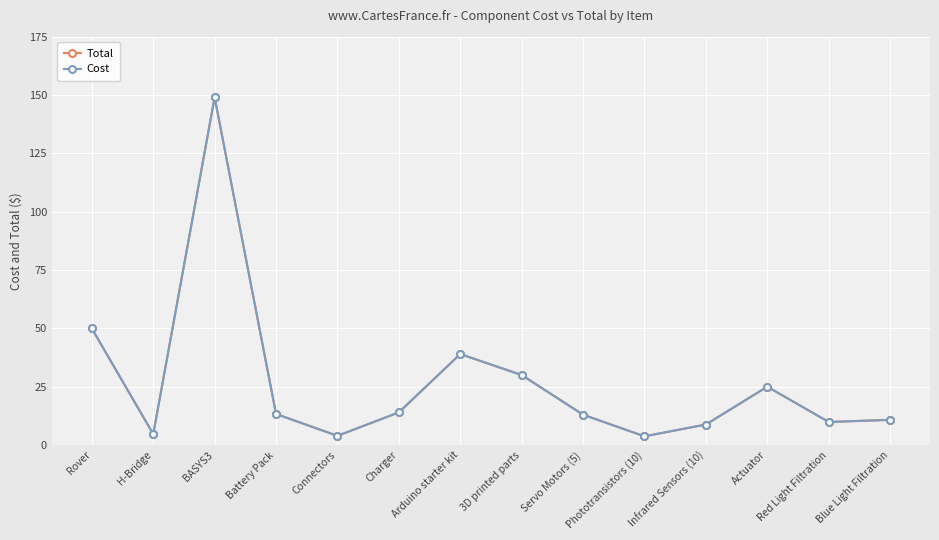

At how many categories does at least one series exceed 35?

3